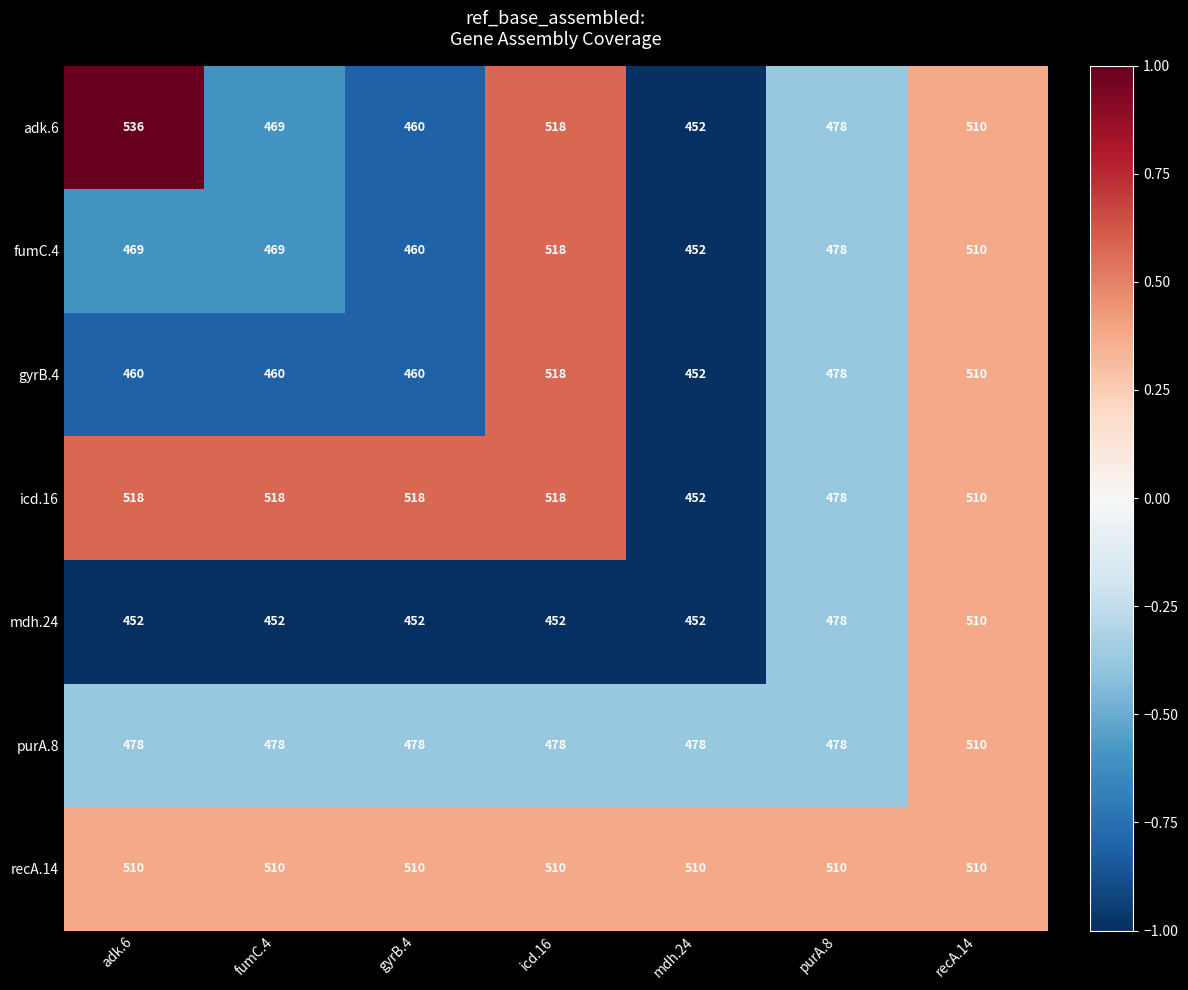

At adk.6, list the series in order from smallest to largest.

mdh.24, gyrB.4, fumC.4, purA.8, recA.14, icd.16, adk.6